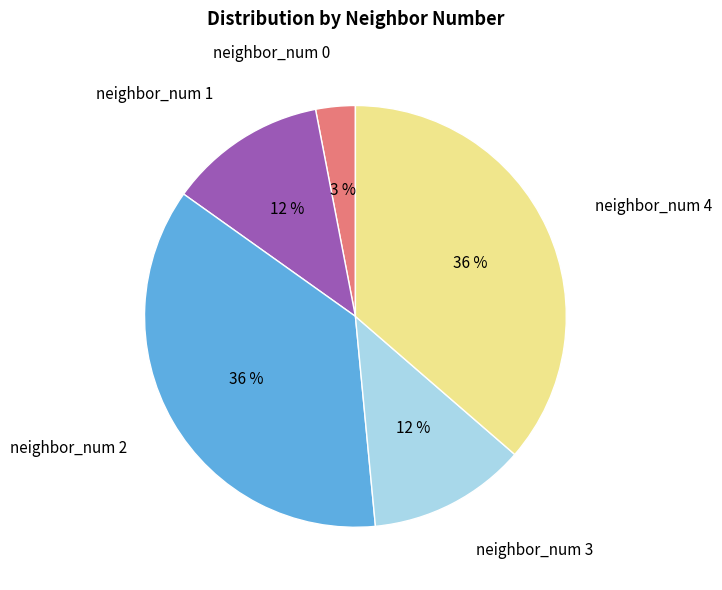

Which category has the smallest portion of the pie?

neighbor_num 0